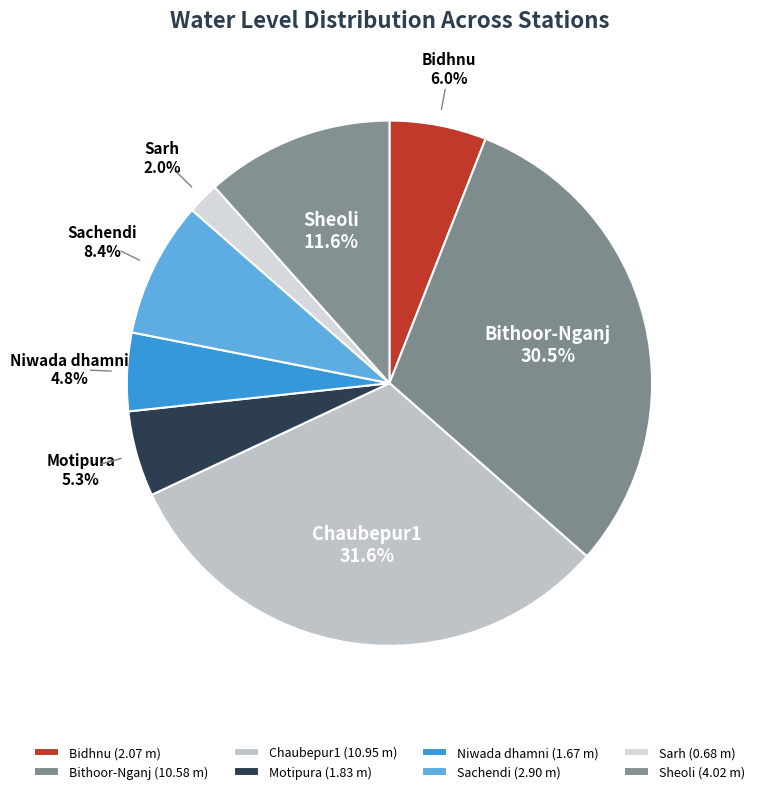

Between Bithoor-Nganj and Motipura, which is larger?

Bithoor-Nganj